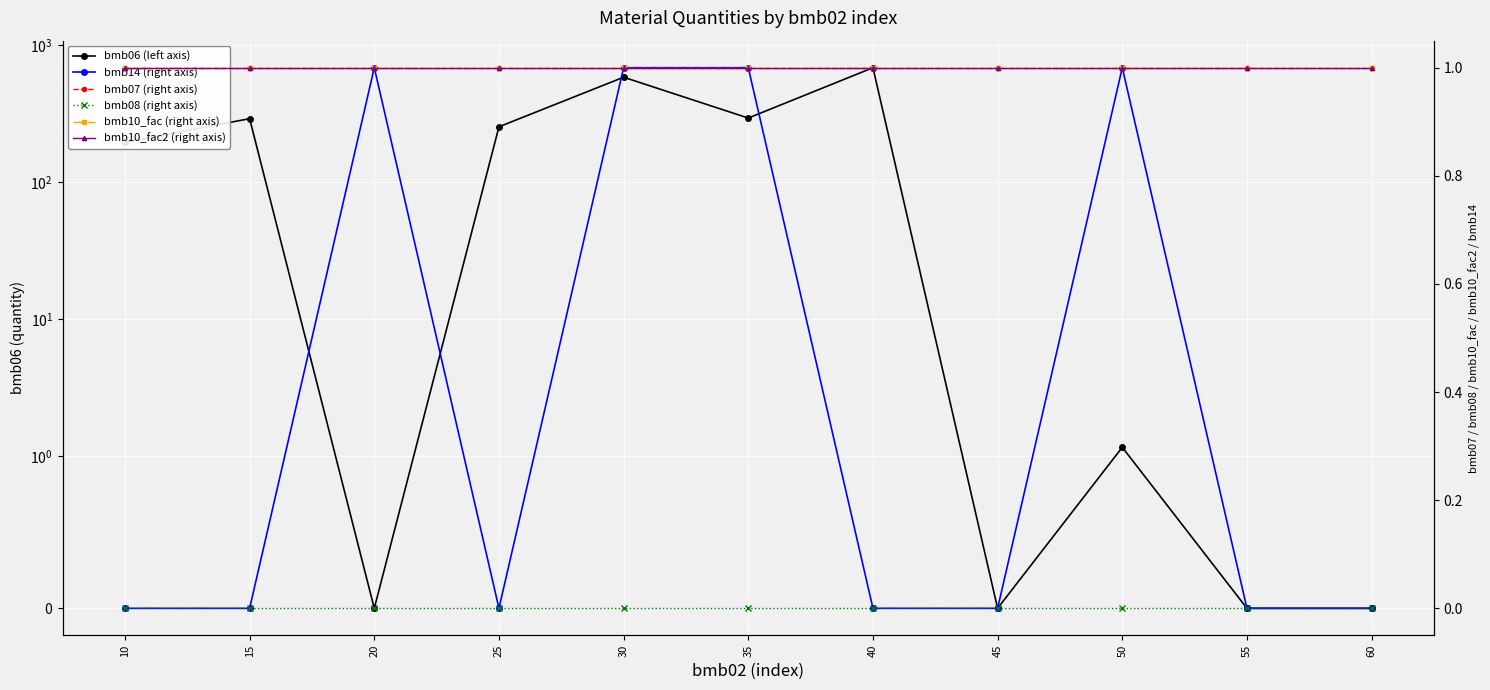

Which series has the largest total across all categories?

bmb06 (left axis)